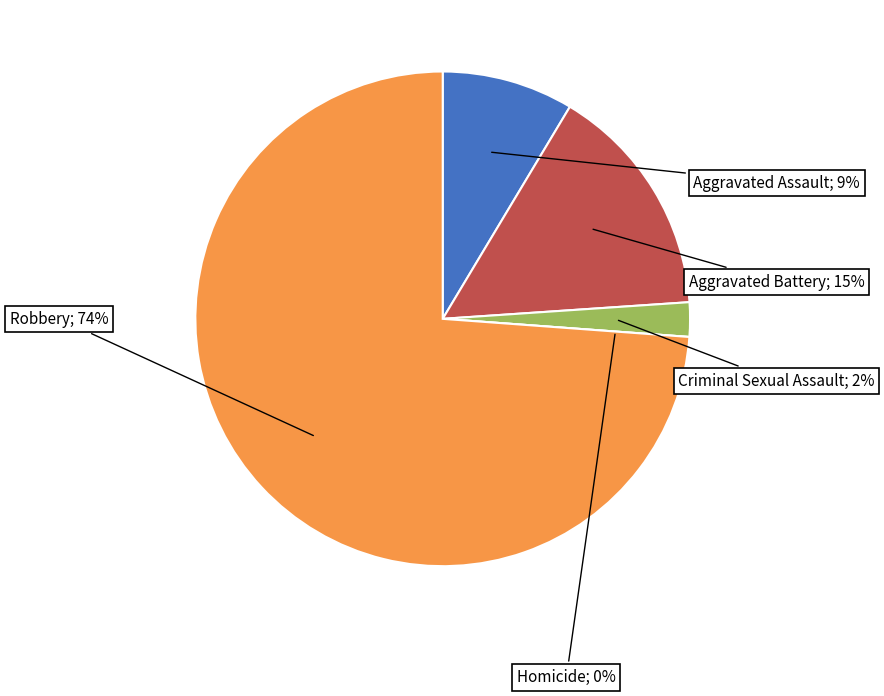

How many segments does this pie chart have?

5